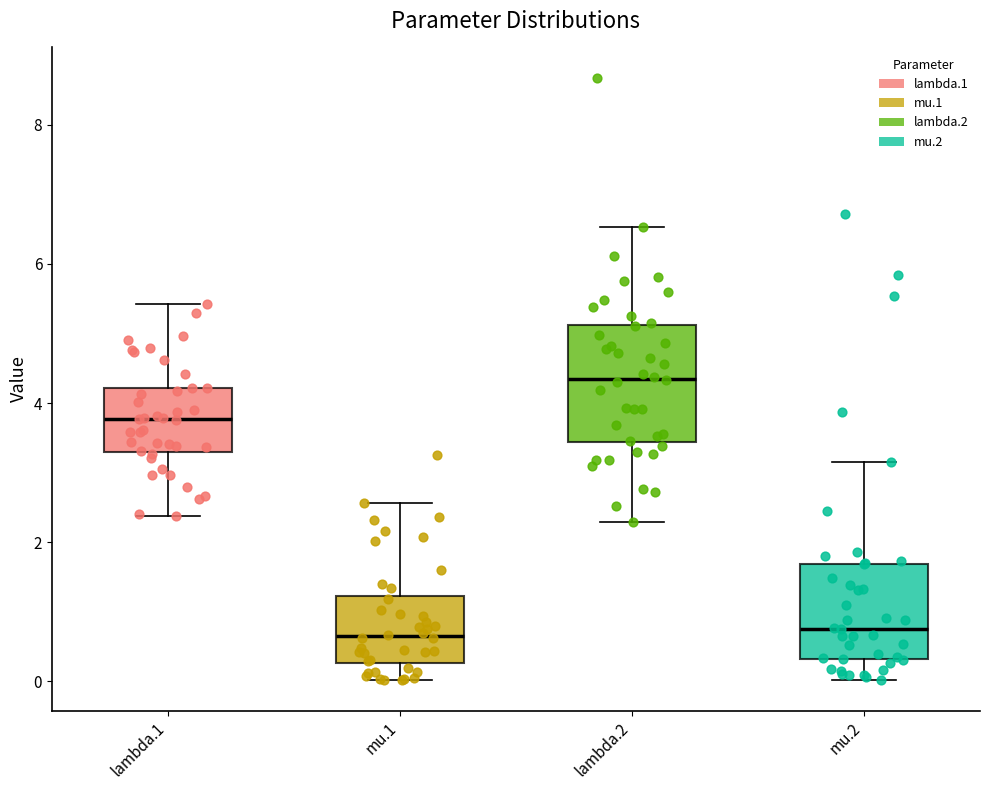

Reading left to right, transcribe this box plot: for each box, give where its median line is, the range the box spans, and where its two whiskers end, as read against the y-axis. The values are not printed on the chart, so give them approximately, as read against the axis.

lambda.1: median 3.8, box 3.2 to 4.2, whiskers 2.4 to 5.4
mu.1: median 0.6, box 0.2 to 1.2, whiskers 0.0 to 2.6
lambda.2: median 4.4, box 3.4 to 5.2, whiskers 2.2 to 6.6
mu.2: median 0.8, box 0.4 to 1.6, whiskers 0.0 to 3.2